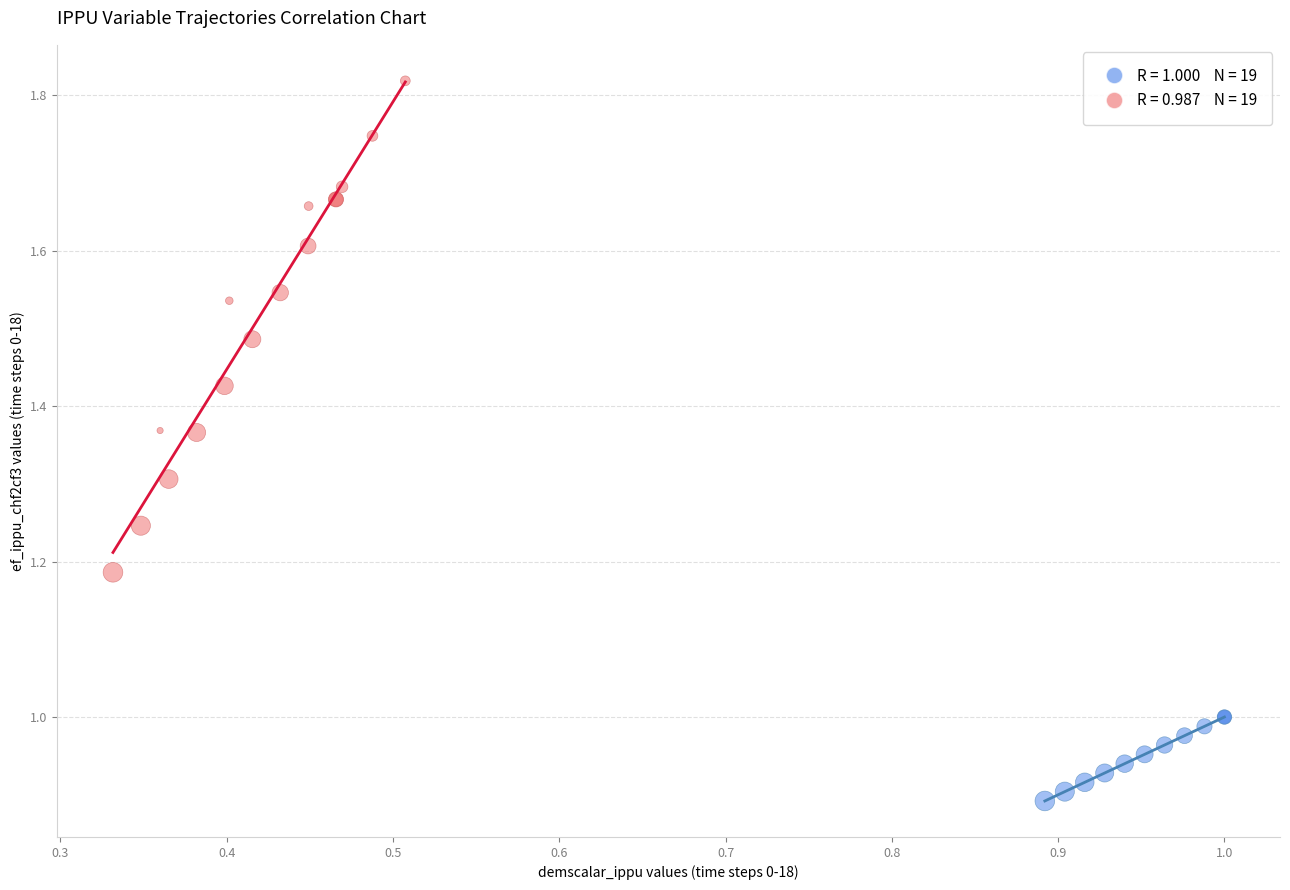

Which series reaches the maximum Y coordinate?

ef_ippu_chf2cf3